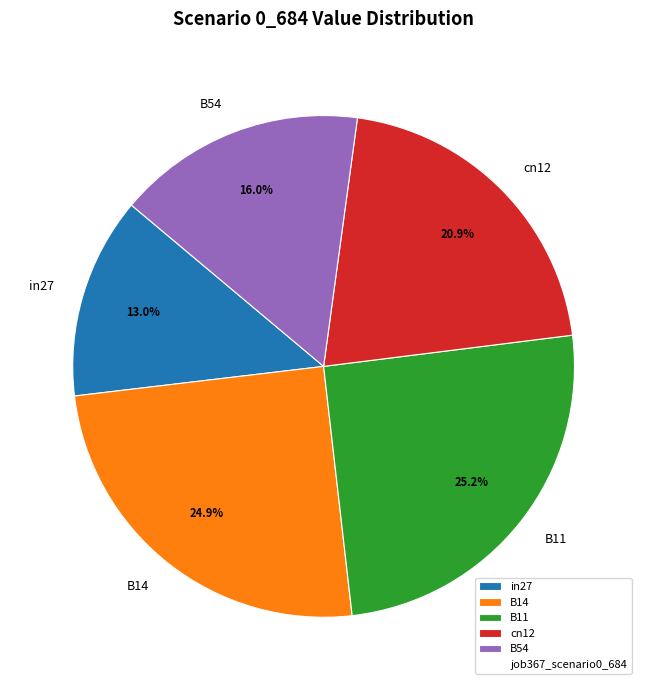

Which category has the smallest portion of the pie?

in27